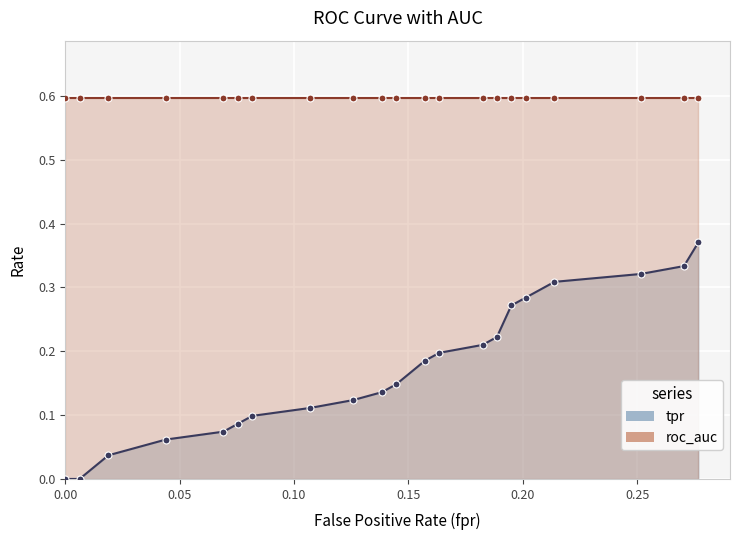

Which has a higher value, 4 or 9?

9